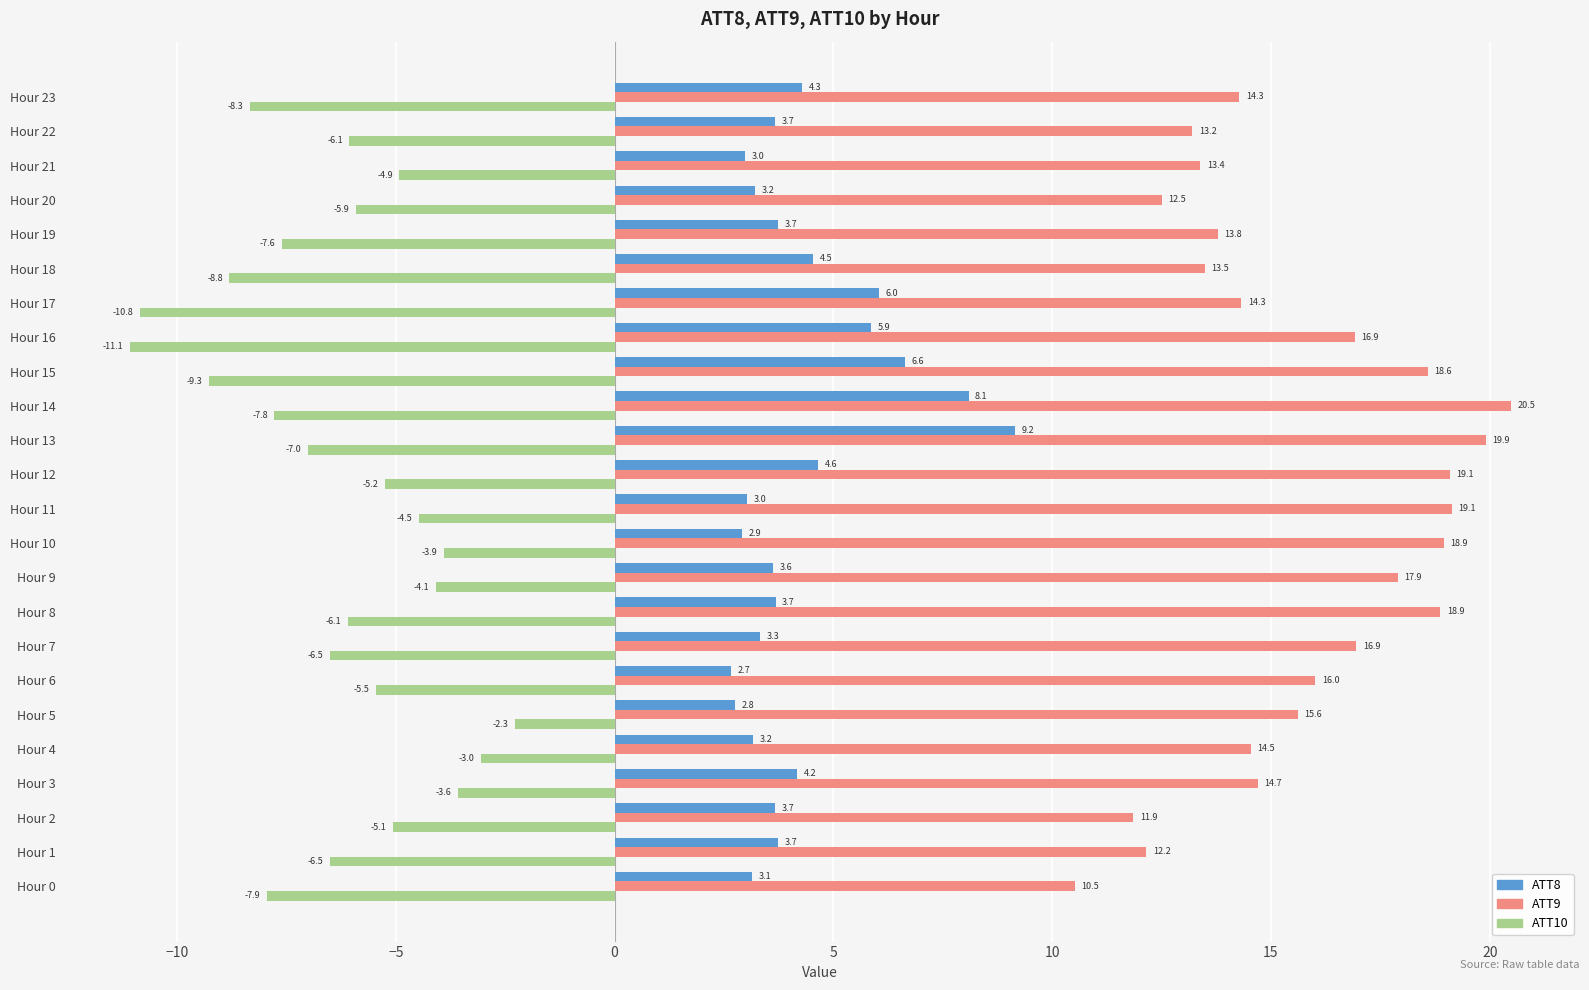

Which series changed the most between Hour 0 and Hour 23?

ATT9